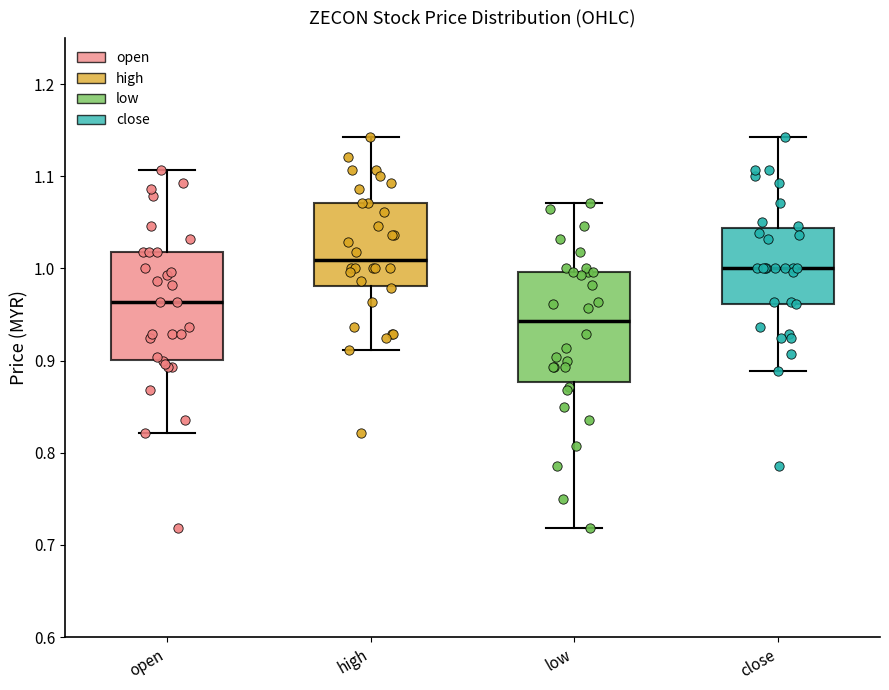

Reading left to right, transcribe this box plot: for each box, give where its median line is, the range the box spans, and where its two whiskers end, as read against the y-axis. The values are not printed on the chart, so give them approximately, as read against the axis.

open: median 0.96, box 0.90 to 1.02, whiskers 0.82 to 1.11
high: median 1.01, box 0.98 to 1.07, whiskers 0.91 to 1.14
low: median 0.94, box 0.88 to 1.00, whiskers 0.72 to 1.07
close: median 1.00, box 0.96 to 1.04, whiskers 0.89 to 1.14